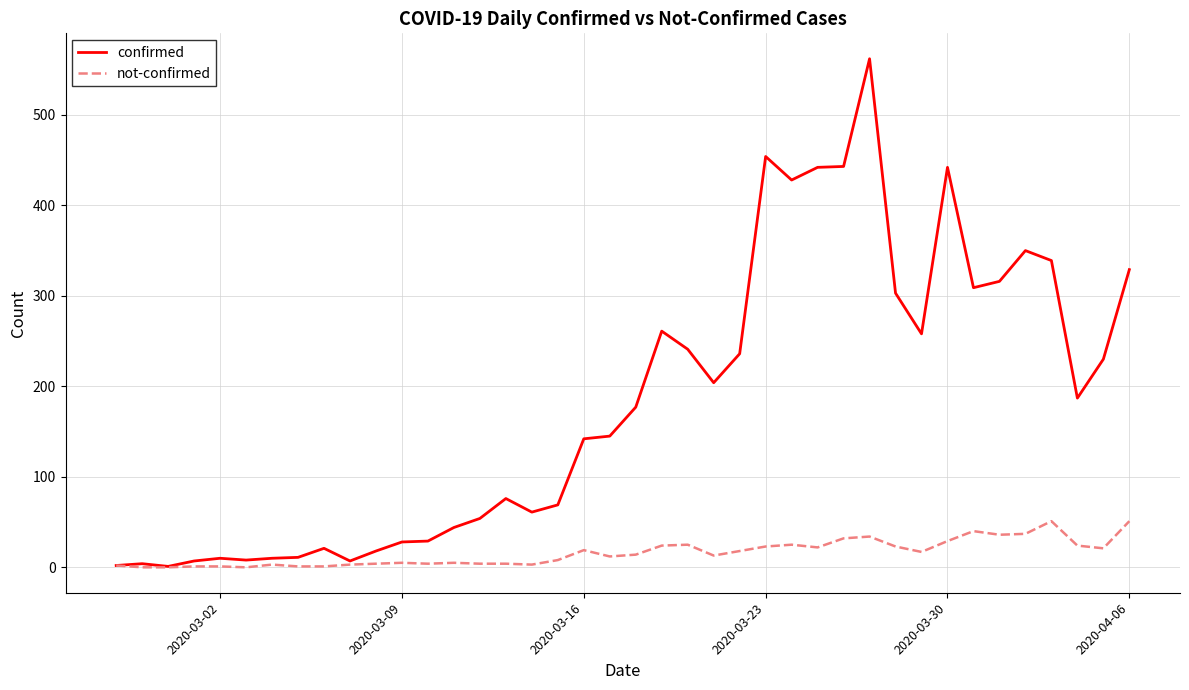

What is the maximum value shown in the chart?

562